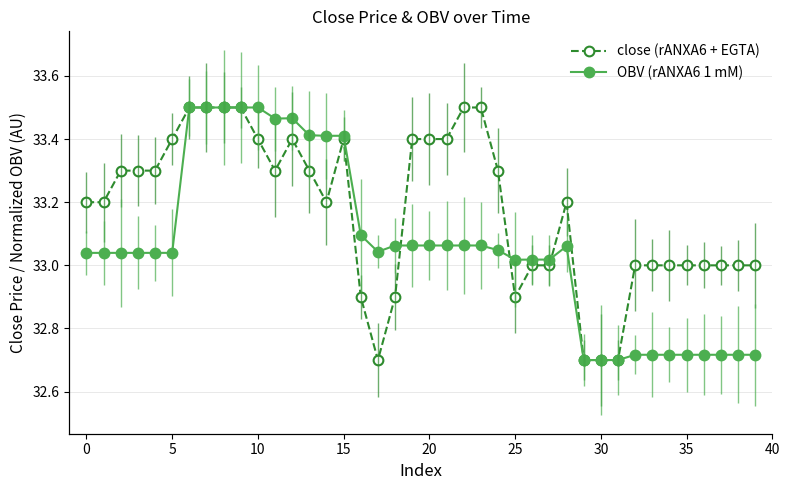

What is the total value across all series at 37?

65.7